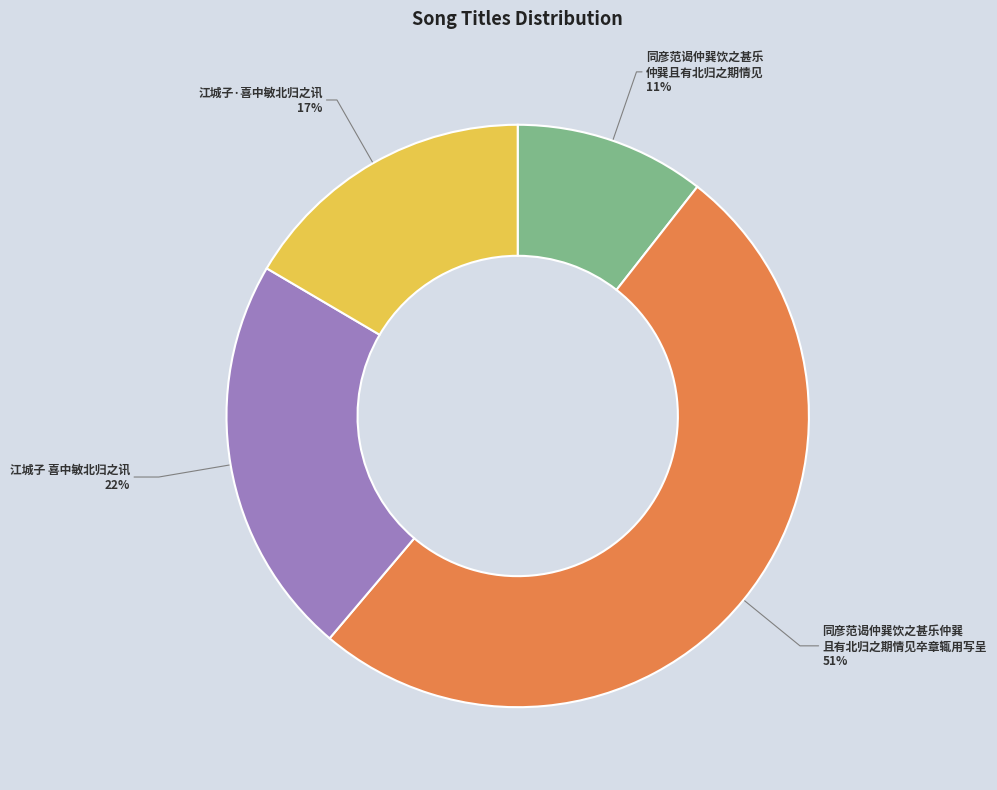

Is it true that 同彦范谒仲巽饮之甚乐 仲巽且有北归之期情见 is 11% of the pie?

True